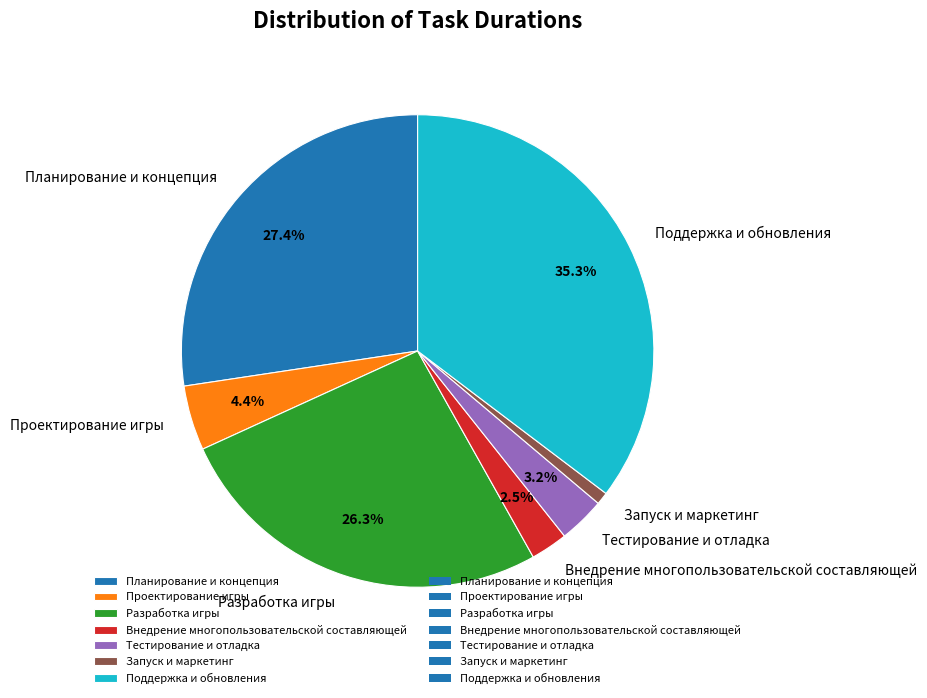

Is Поддержка и обновления the majority of the pie?

No